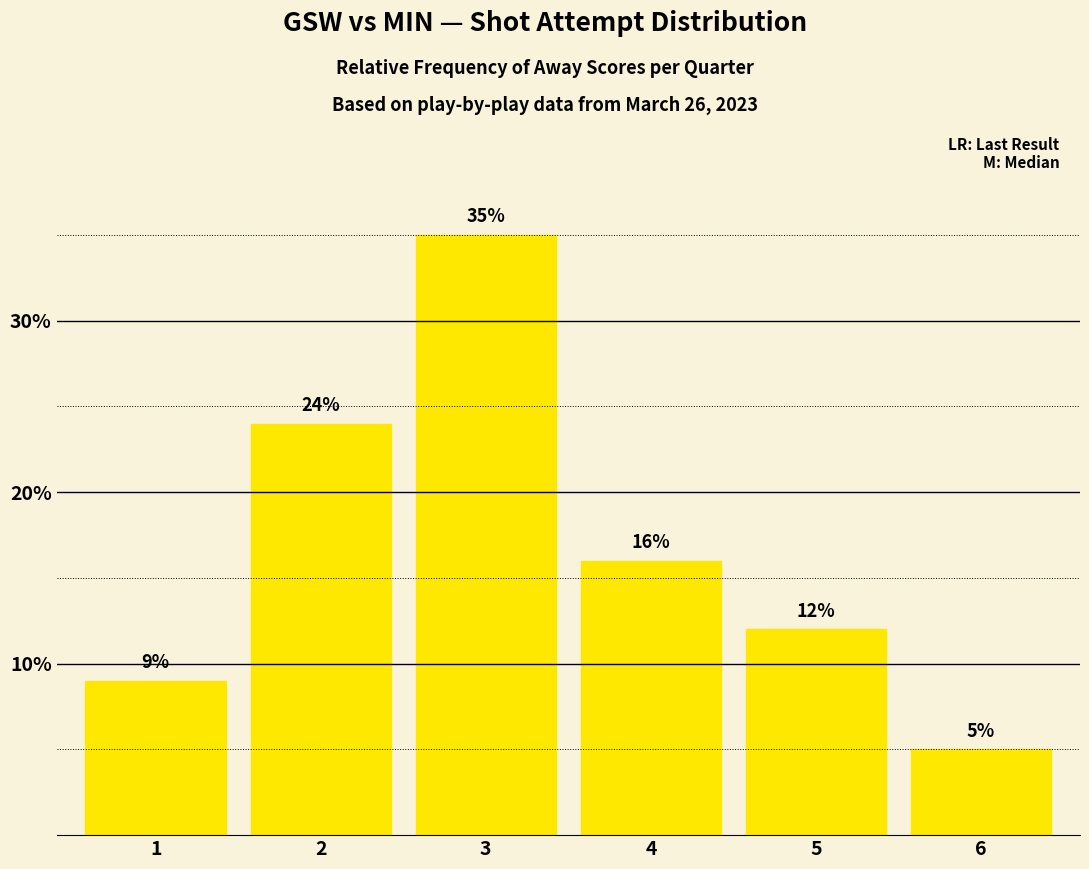

What is the maximum value shown in the chart?

35